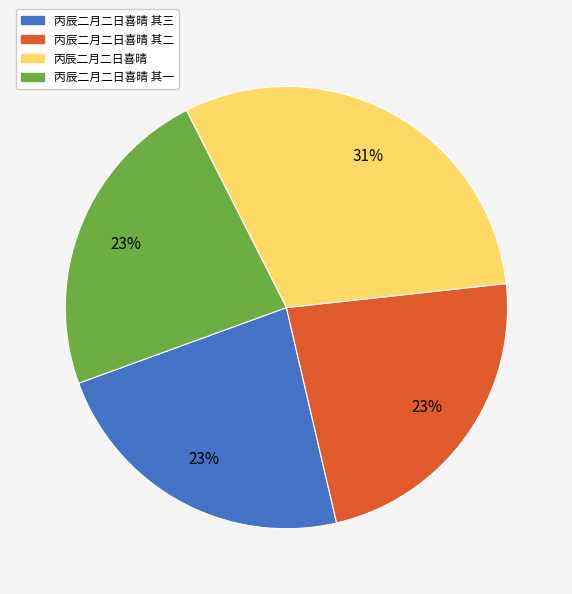

Combined, do 丙辰二月二日喜晴 and 丙辰二月二日喜晴 其二 account for over 50%?

Yes